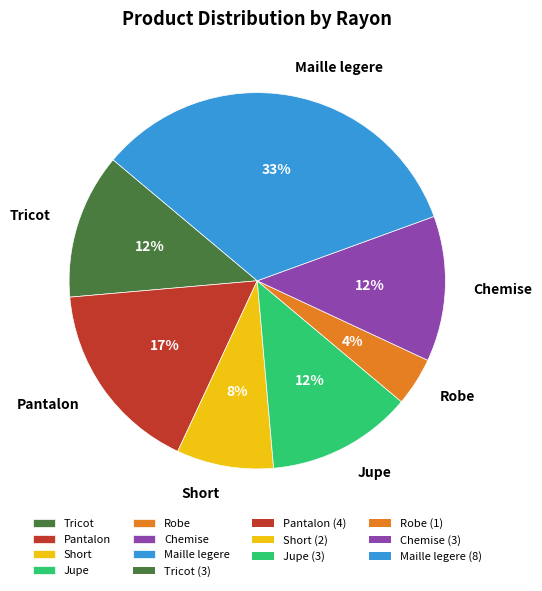

Count the number of slices in the pie.

7